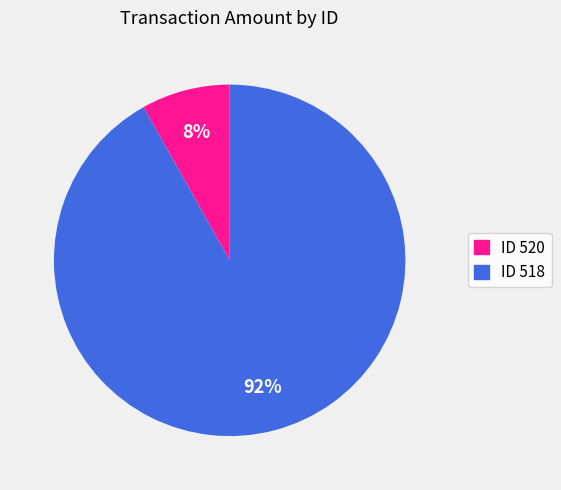

To the nearest percent, what is the difference between the largest and smallest slice percentages?

84%